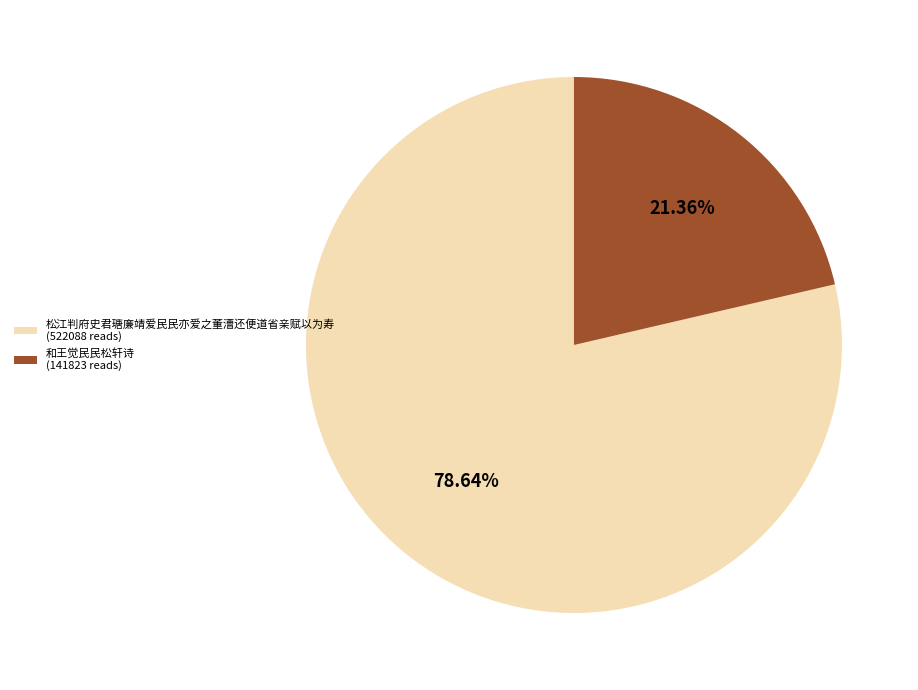

Count the number of slices in the pie.

2